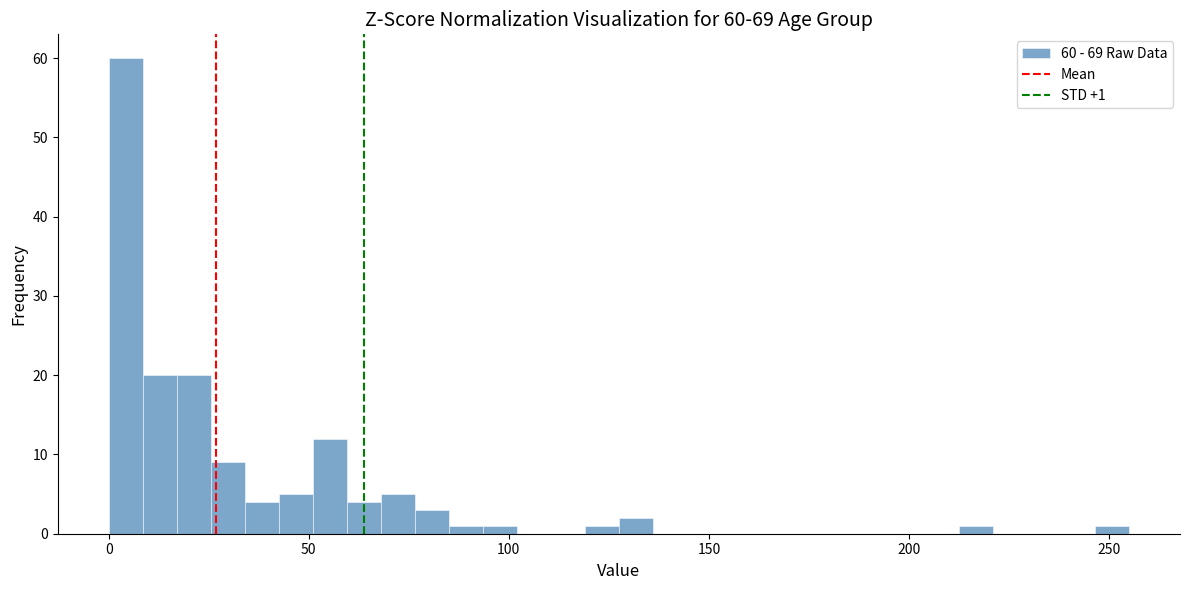

Around what value on the x-axis is the tallest bar? Give the approximate position of its centre, as read against the axis.

5